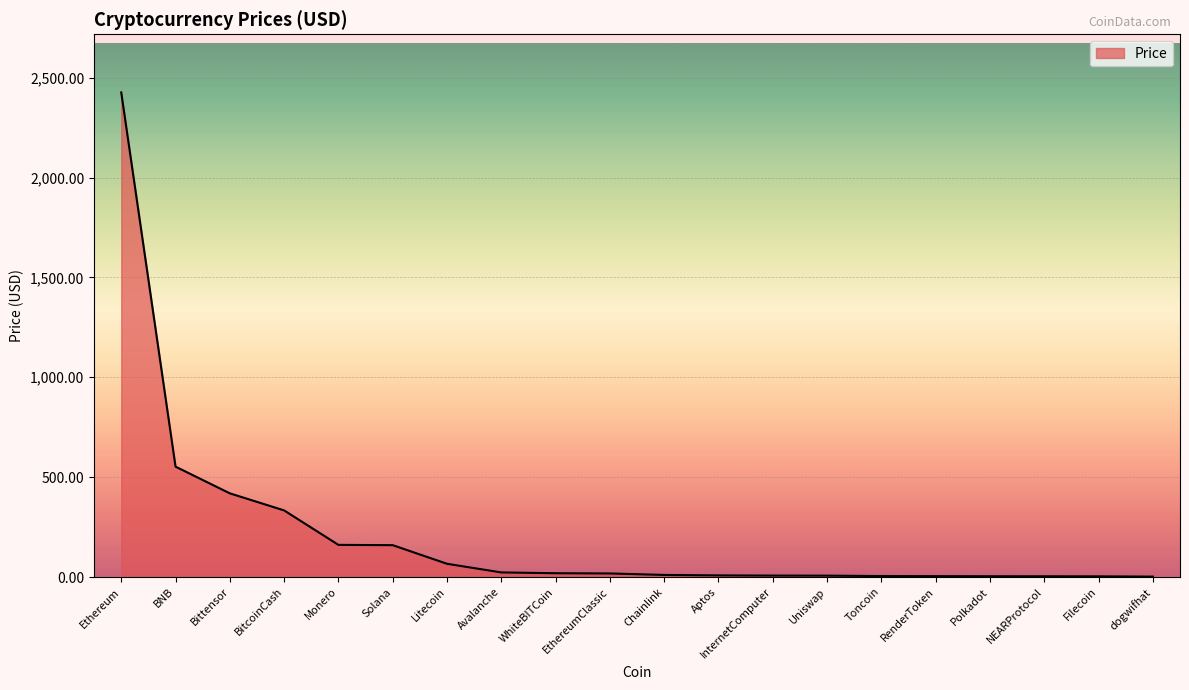

What is the maximum value shown in the chart?

2425.9